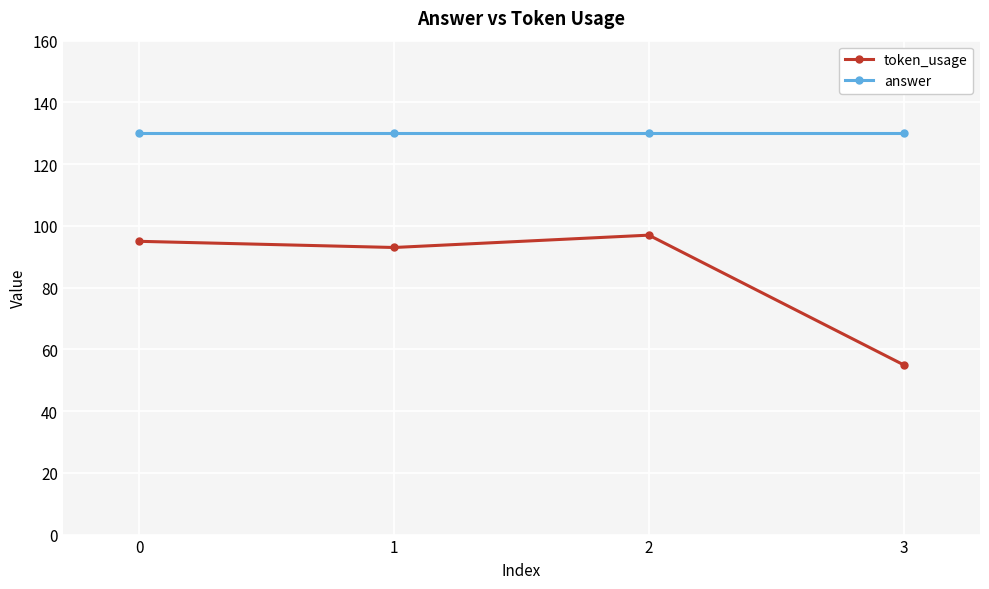

What are all the series names shown in the legend?

token_usage, answer